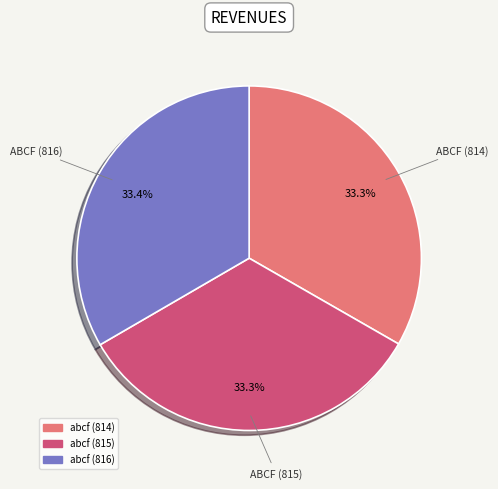

Is it true that abcf (815) is 33% of the pie?

True